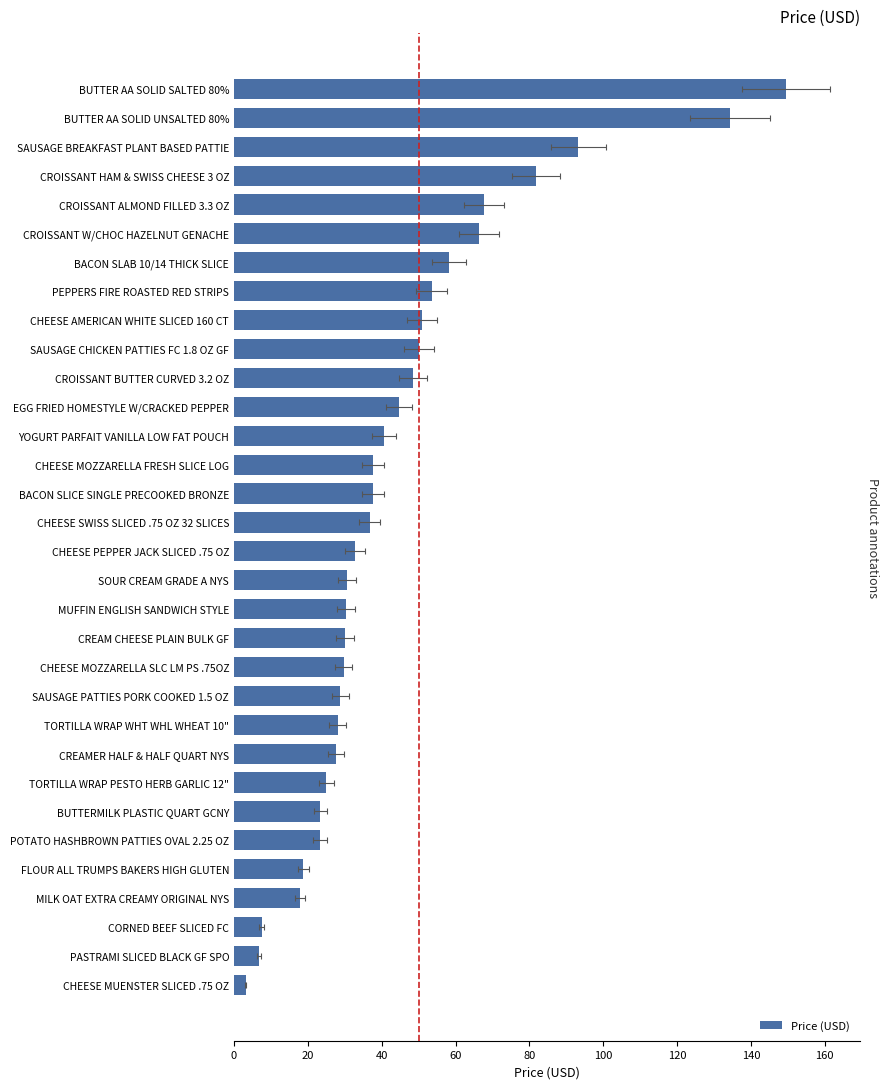

What is the smallest value displayed?

3.1